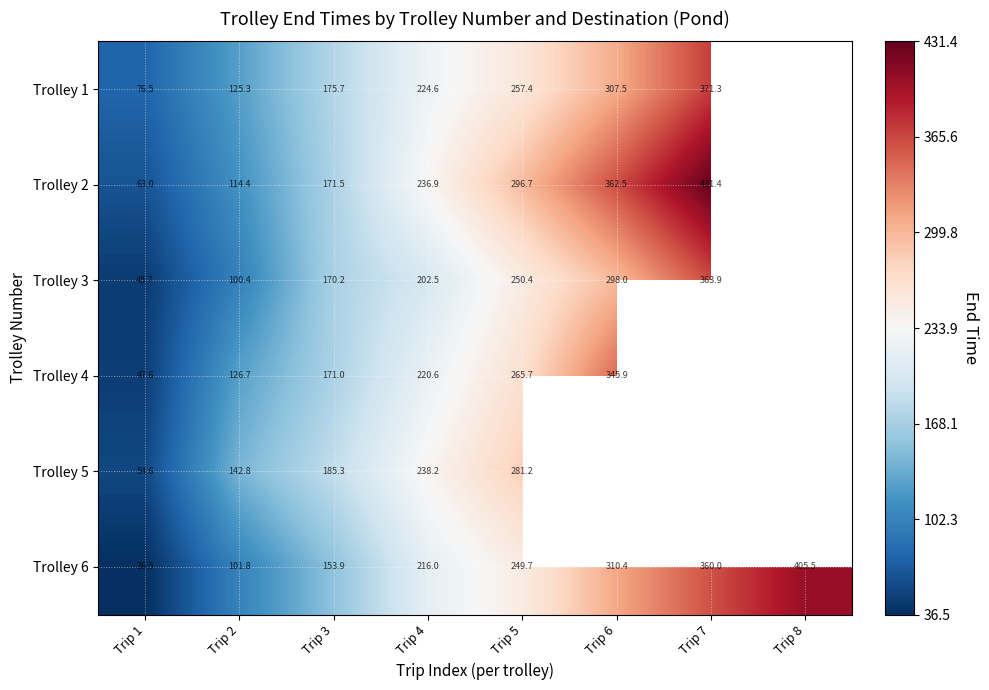

Is the value of Trolley 2 at Trip 2 greater than the value of Trolley 6 at Trip 2?

Yes